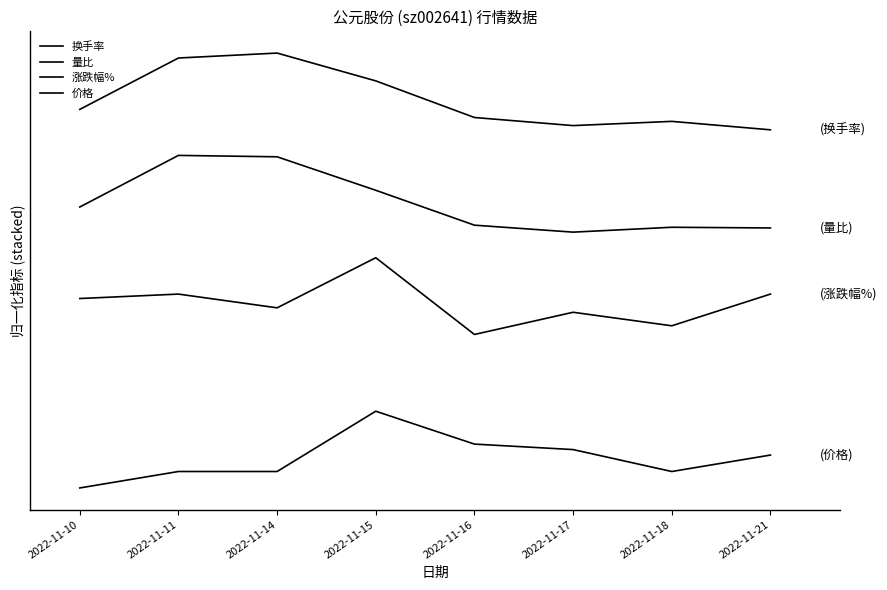

Does the chart have visible grid lines?

No